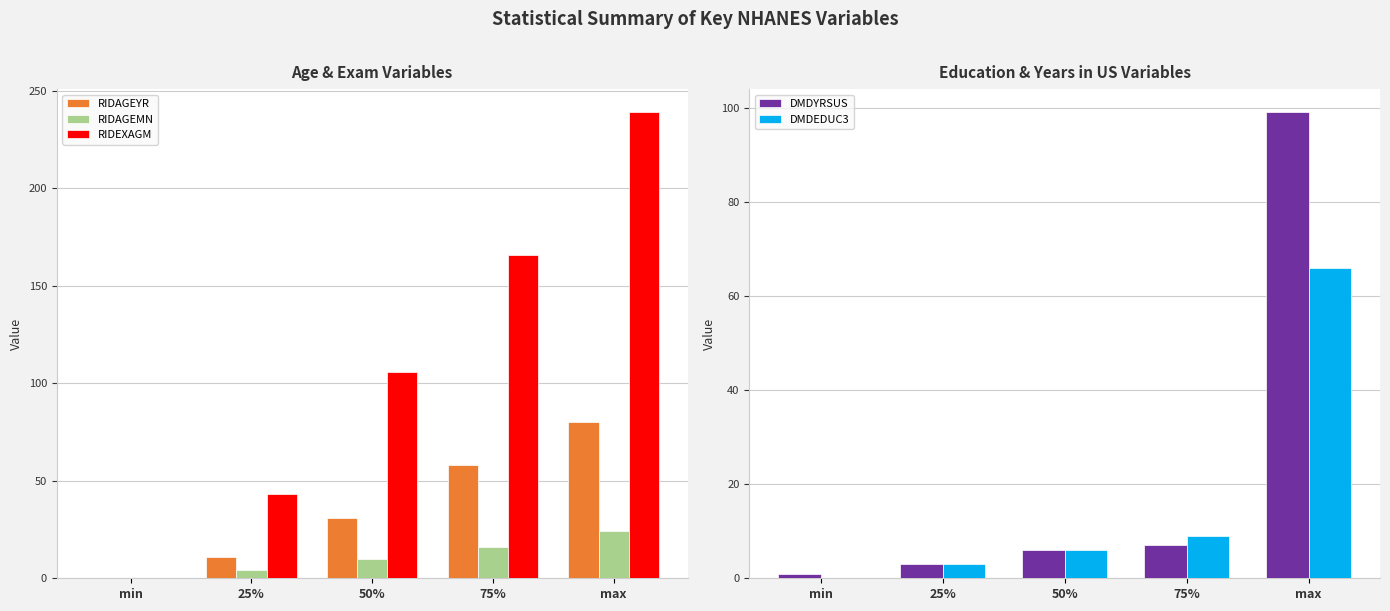

Rank the categories by RIDEXAGM value from lowest to highest.

min, 25%, 50%, 75%, max